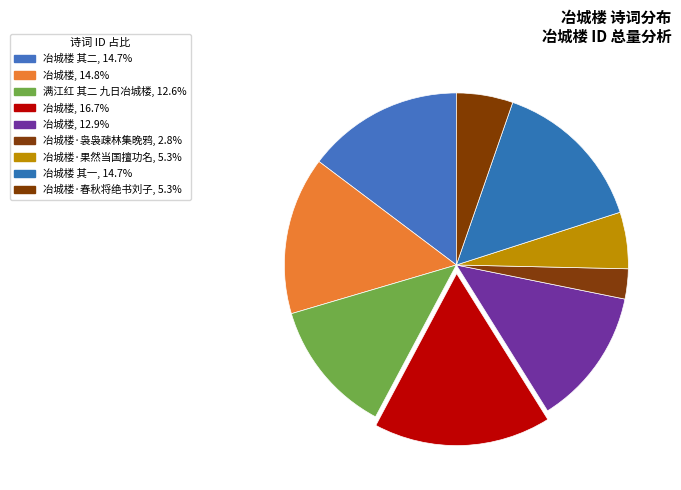

How many segments does this pie chart have?

9